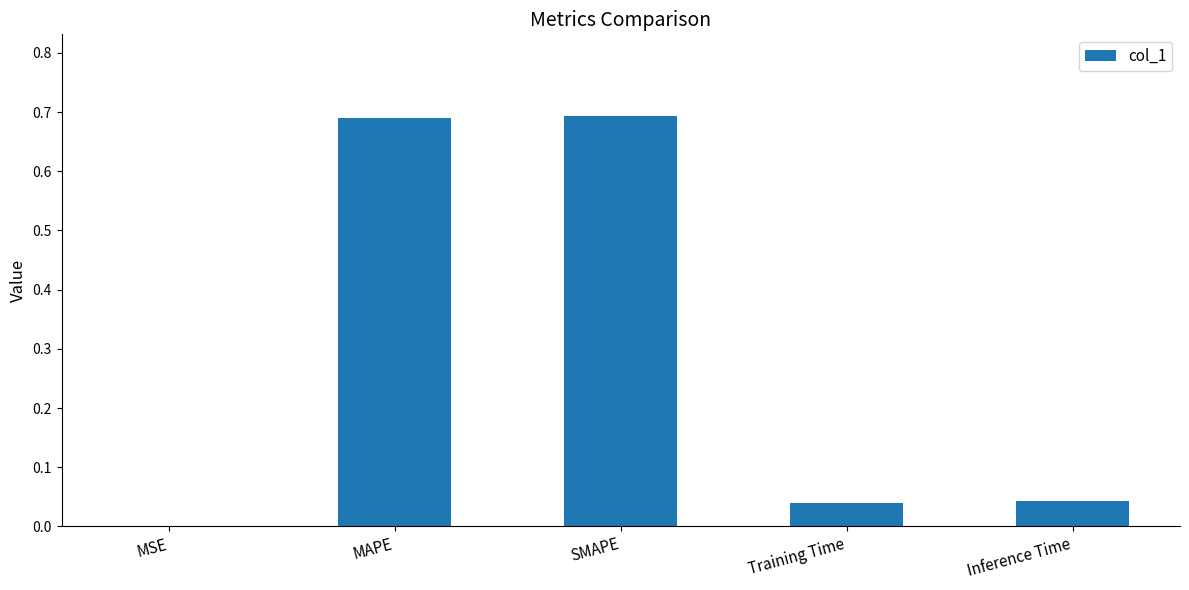

What is the change in value from SMAPE to Training Time?

-0.7